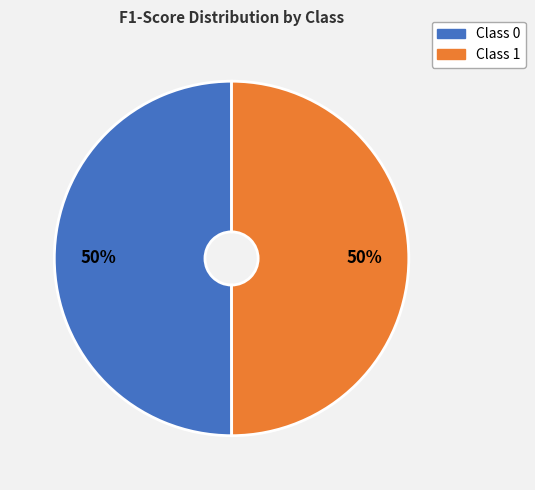

To the nearest percent, what is the average slice percentage?

50%